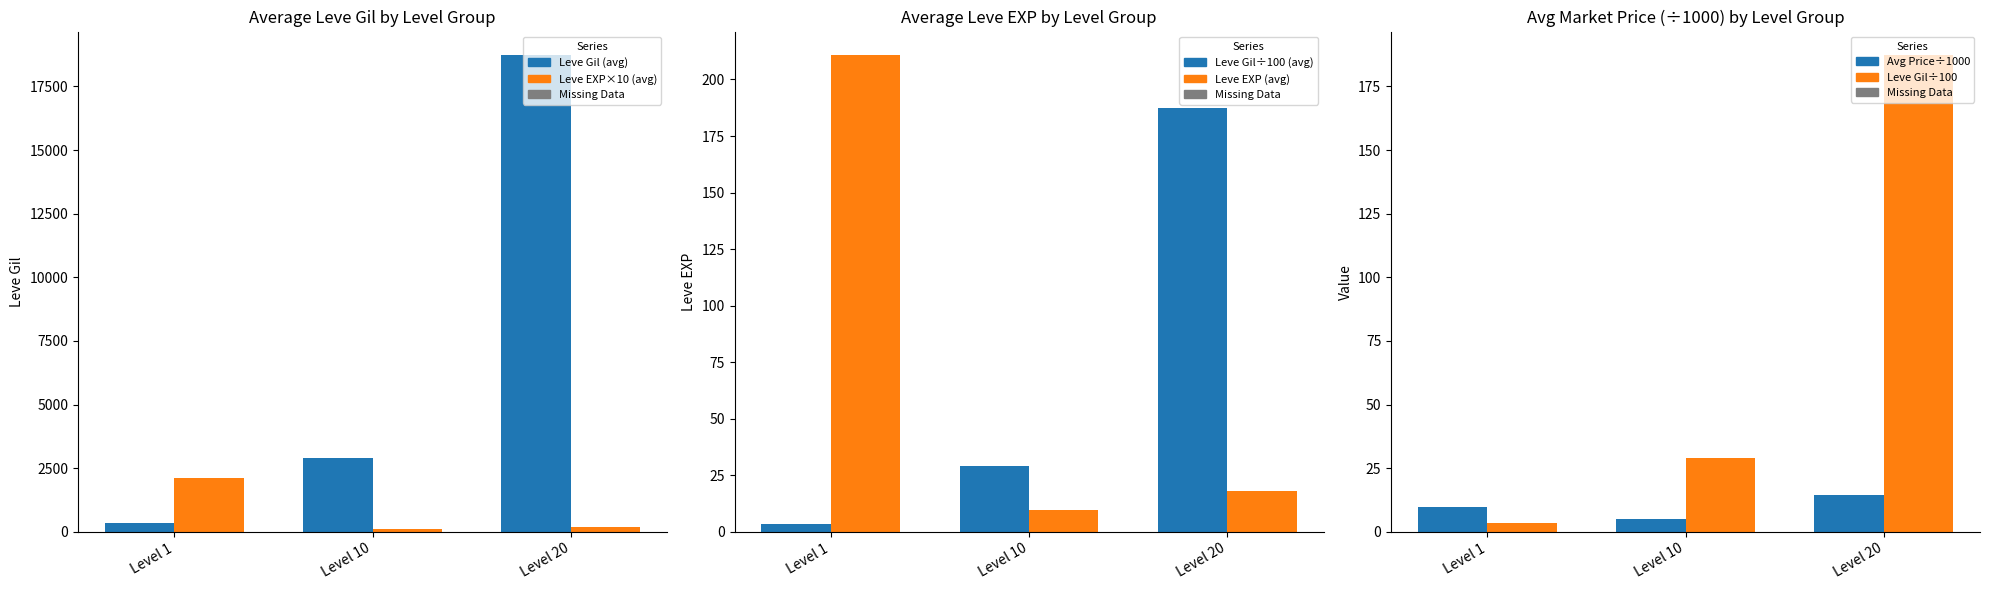

What is the highest value of the Leve Gil÷100 series?

187.2